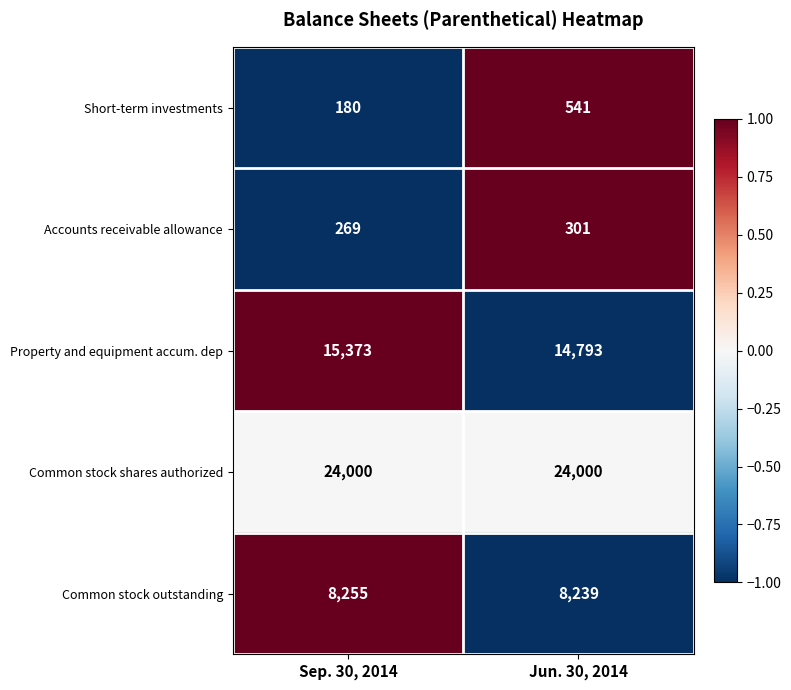

How many series are shown in this chart?

5